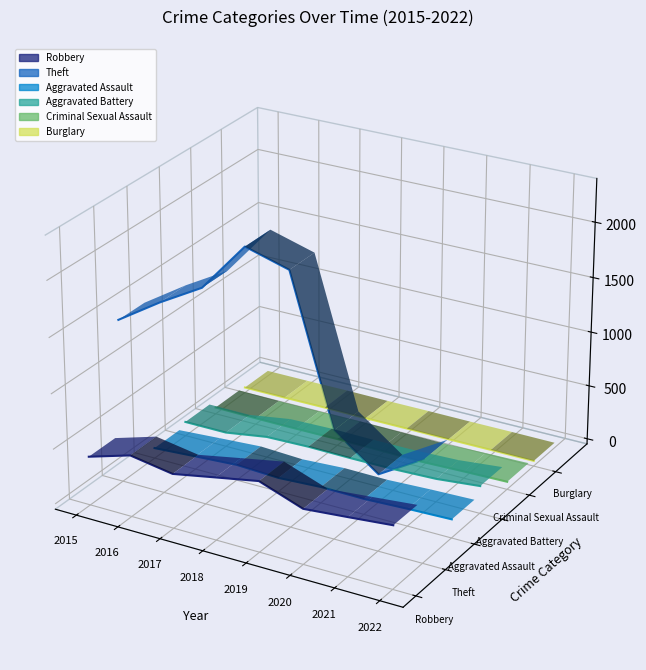

Which series has the widest spread of values?

Theft